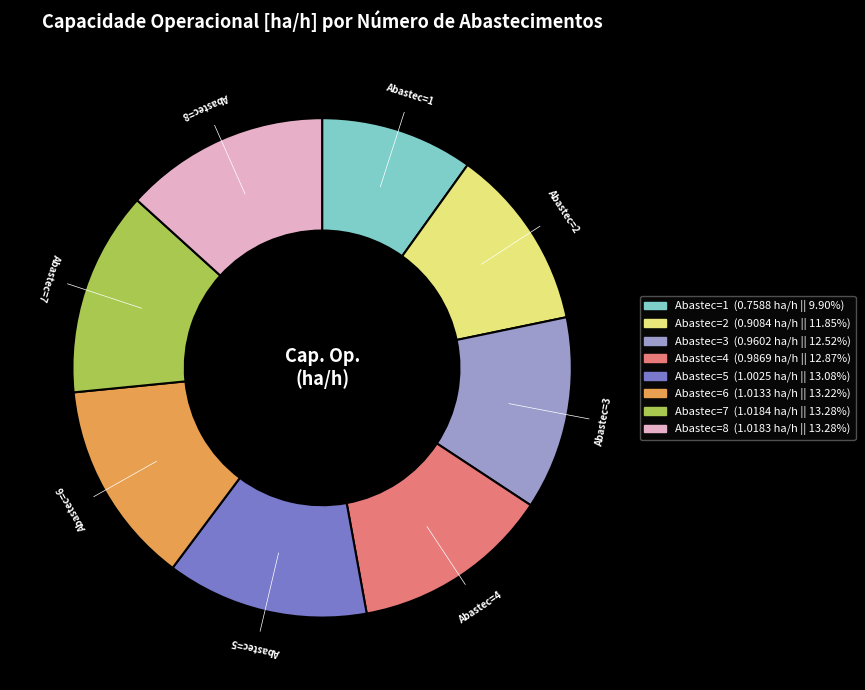

Is there a majority slice in this chart?

No